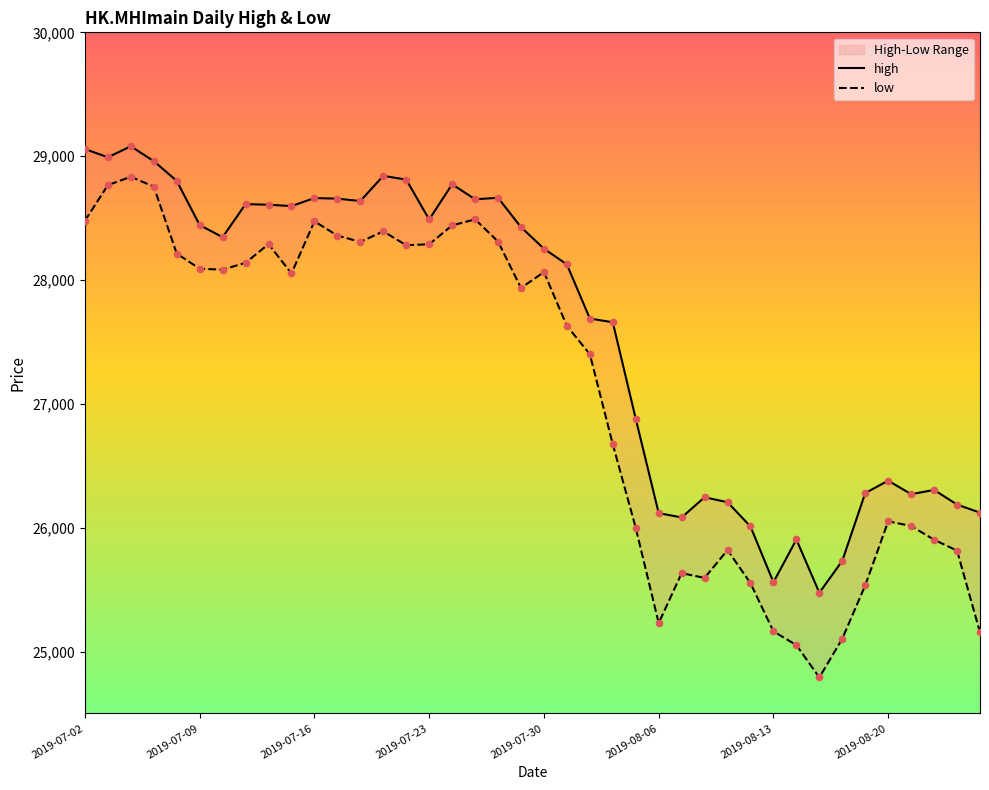

What is the total value across all series at 27?

51841